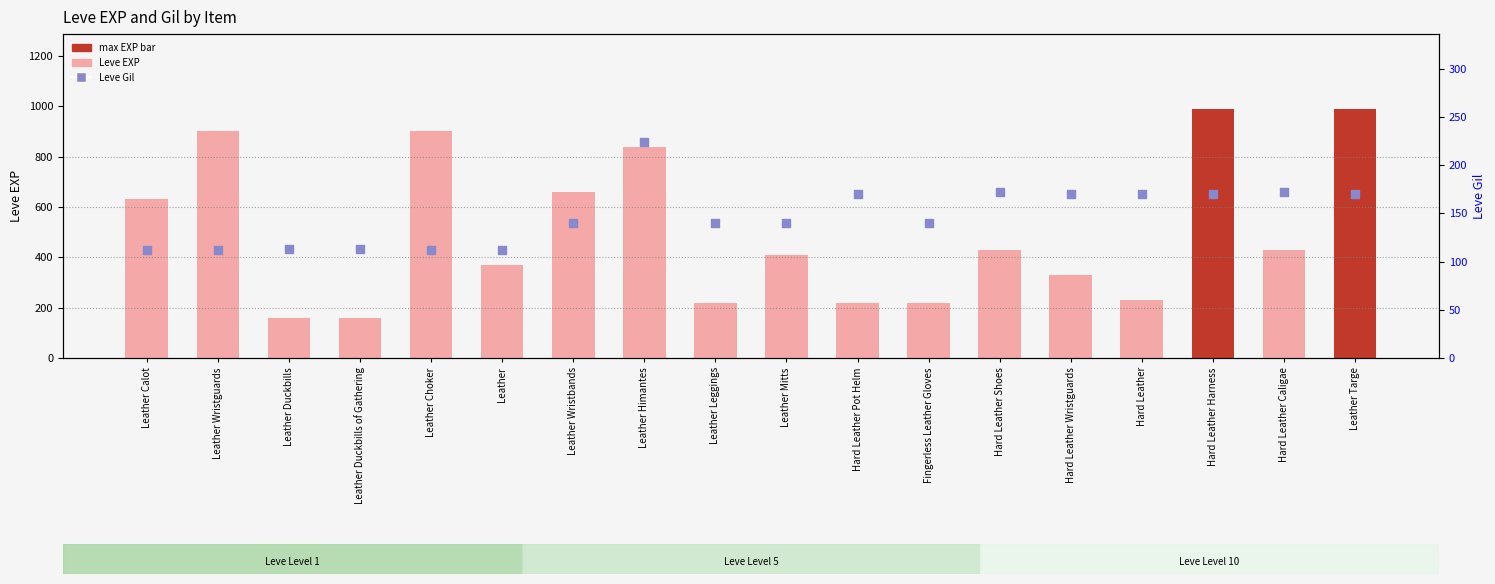

Is the value of Leve Gil at Hard Leather Wristguards greater than the value of Leve EXP at Leather Himantes?

No